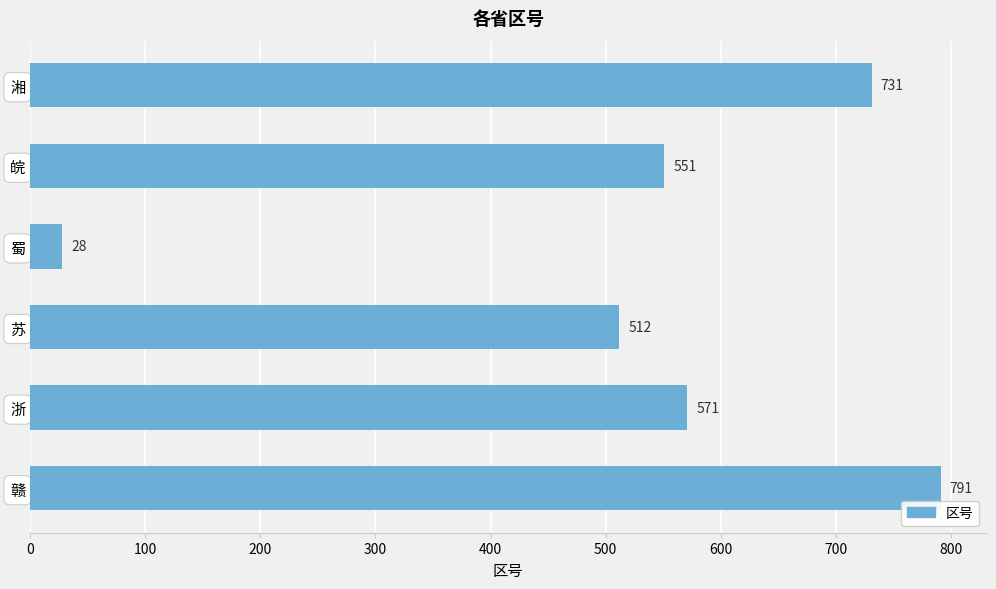

Where is the data nearest to the value 409?

苏